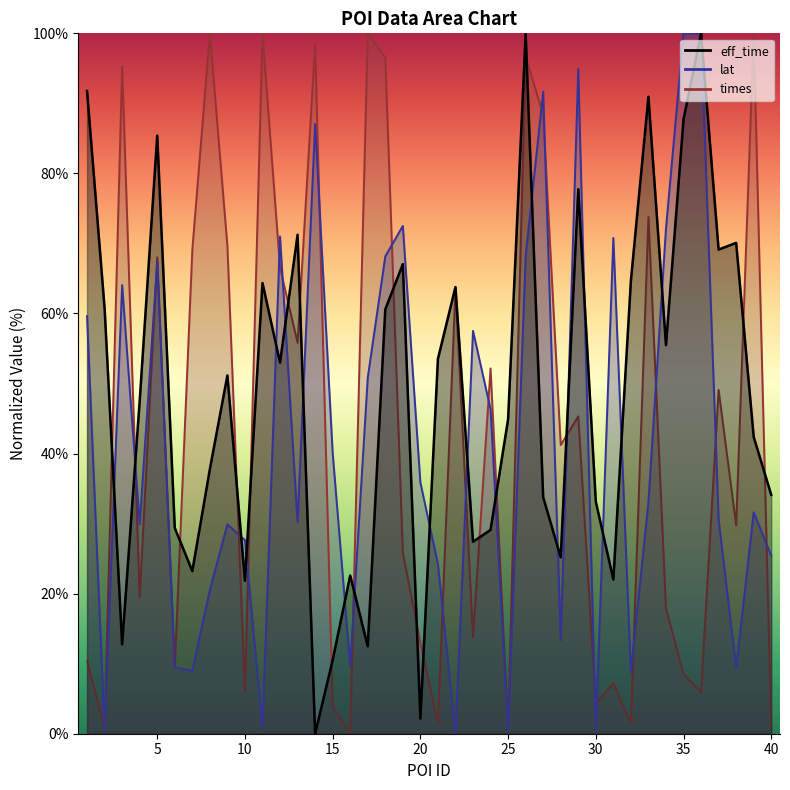

What is the sum of all eff_time values?

1950.5